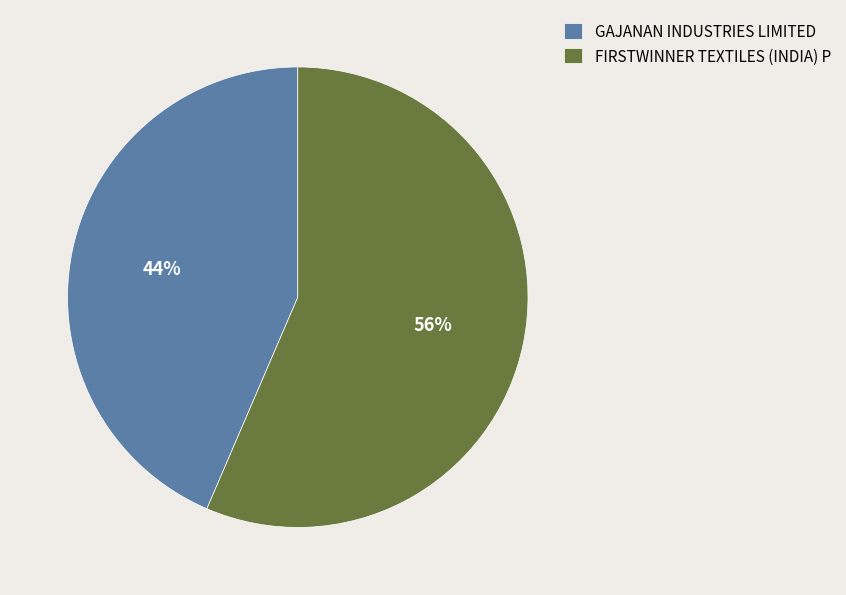

How many slices are in this pie chart?

2